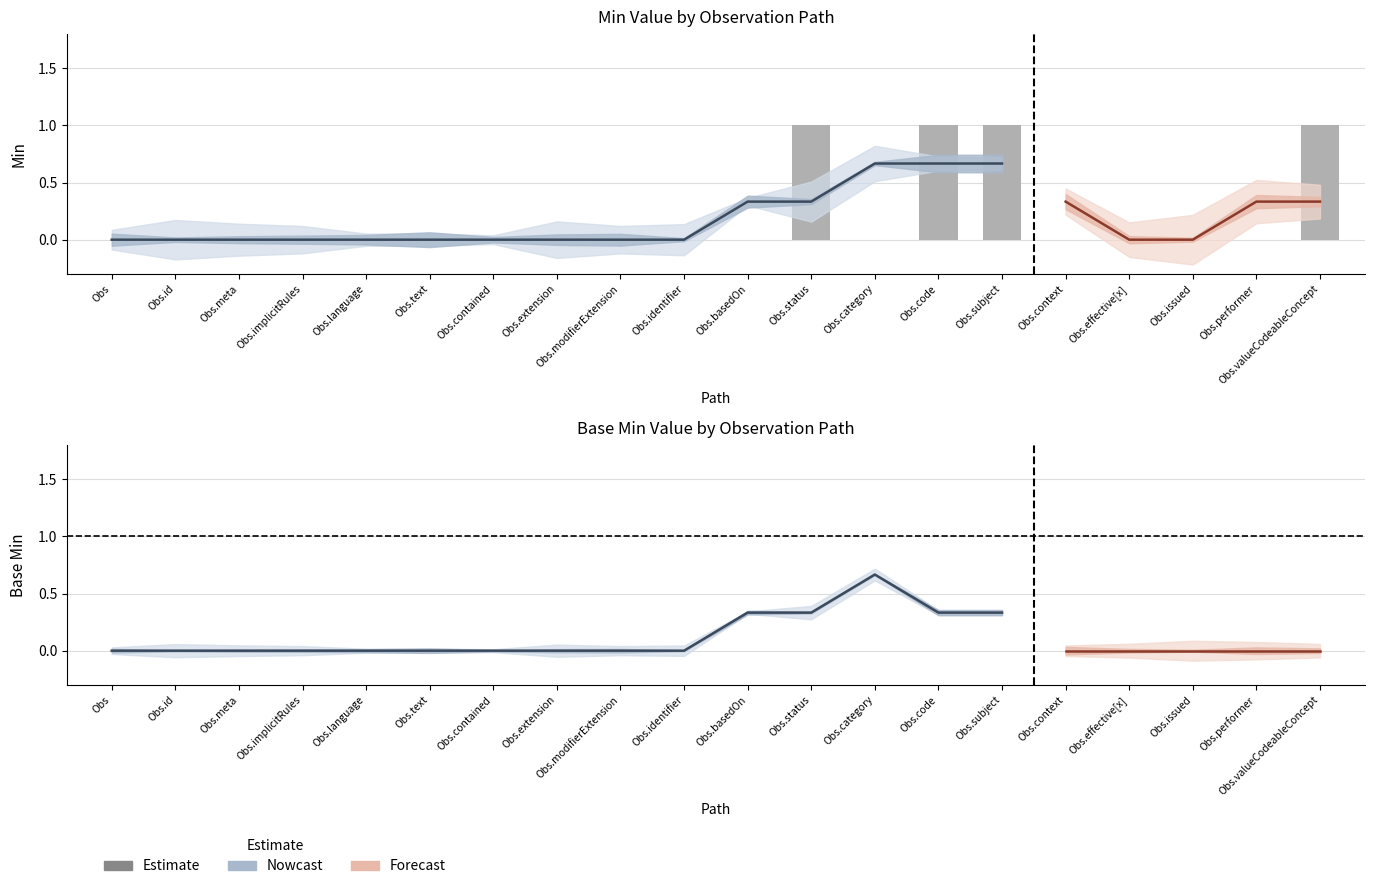

What is the change in value from Obs.id to Obs.valueCodeableConcept?

+1